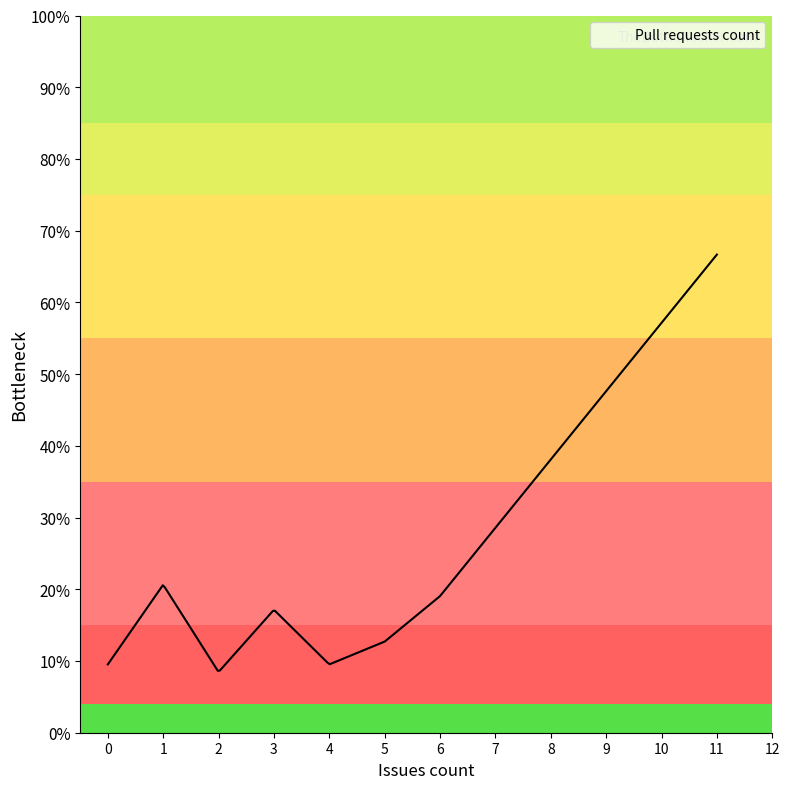

Is this an area chart (filled region under the line)?

Yes